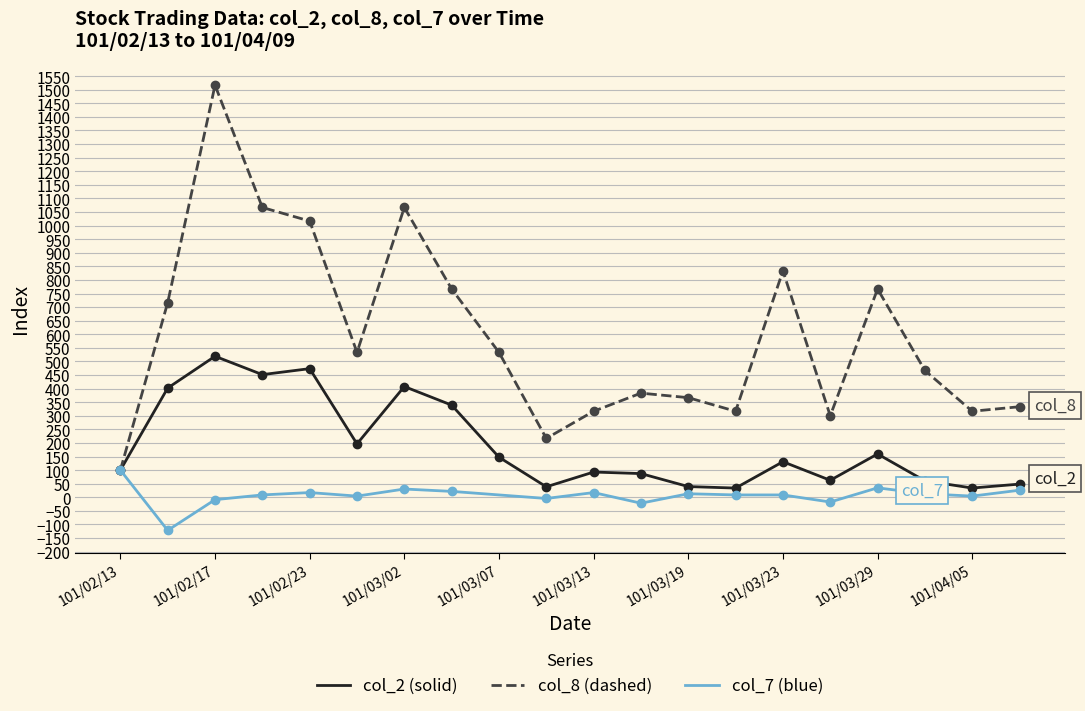

How many categories are shown in the chart?

20